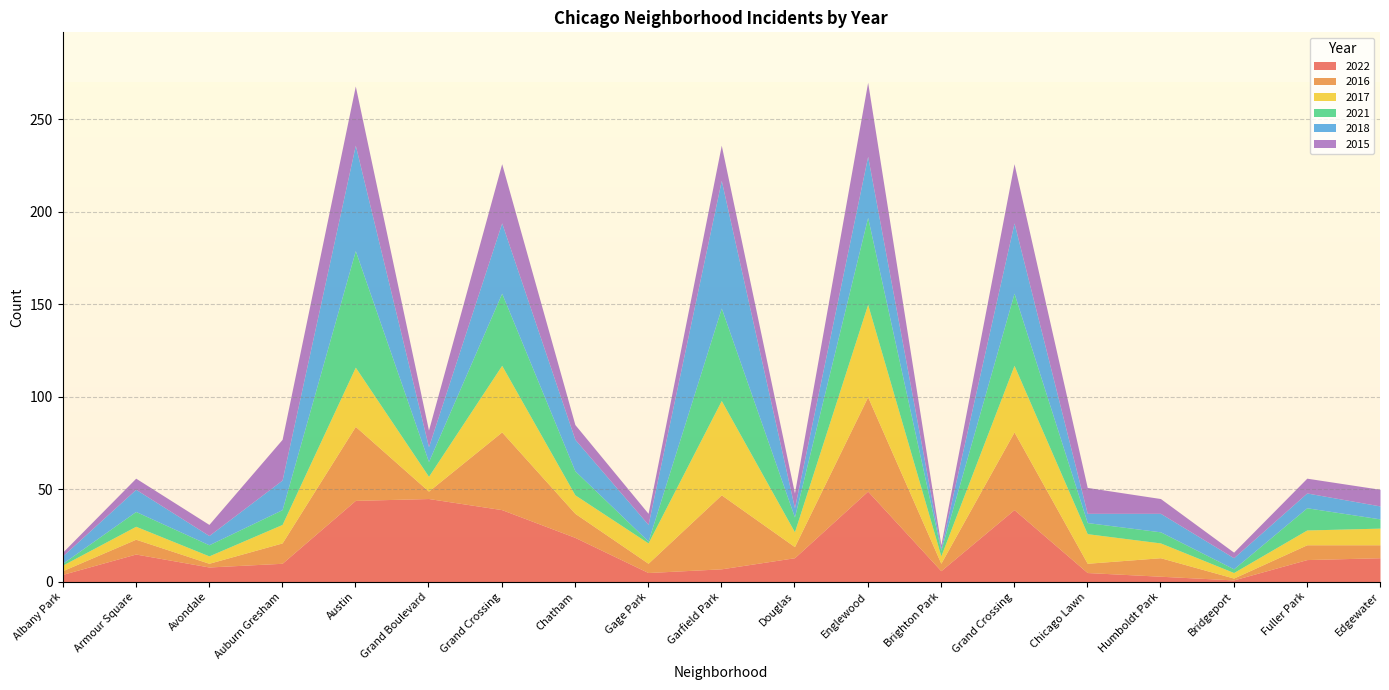

What is the greatest value displayed?

69